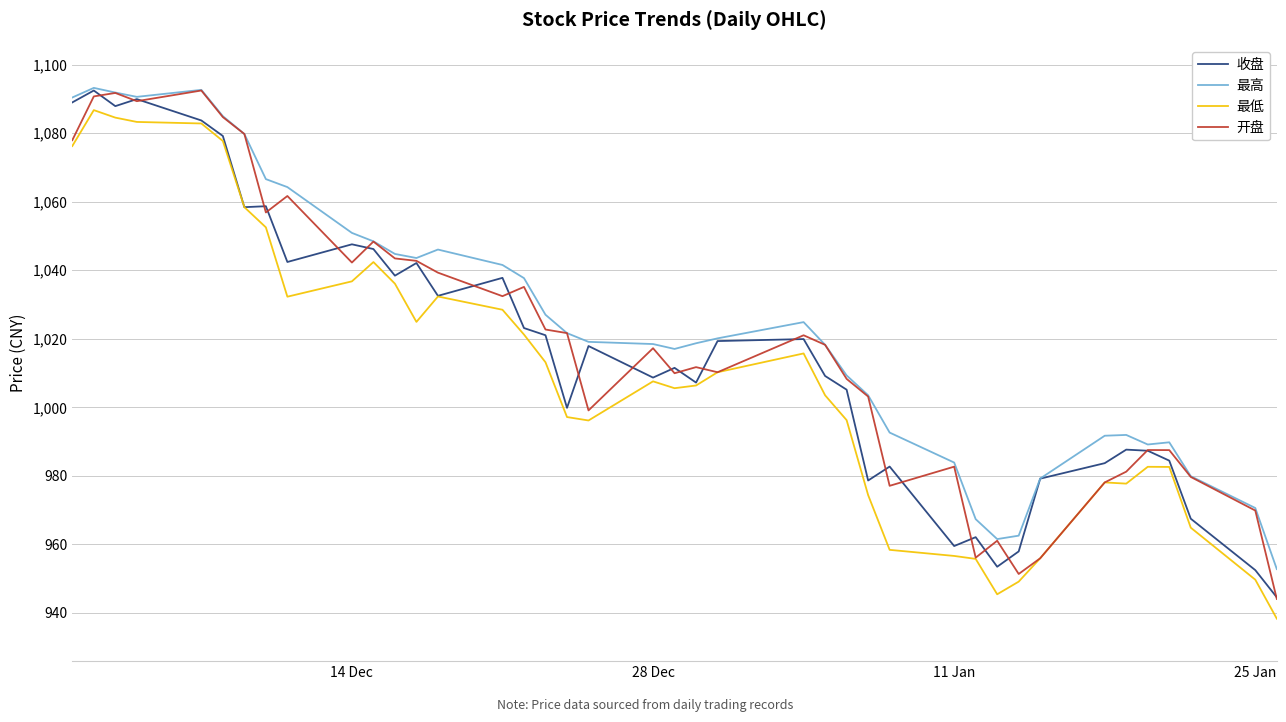

What is the smallest value displayed?

938.3